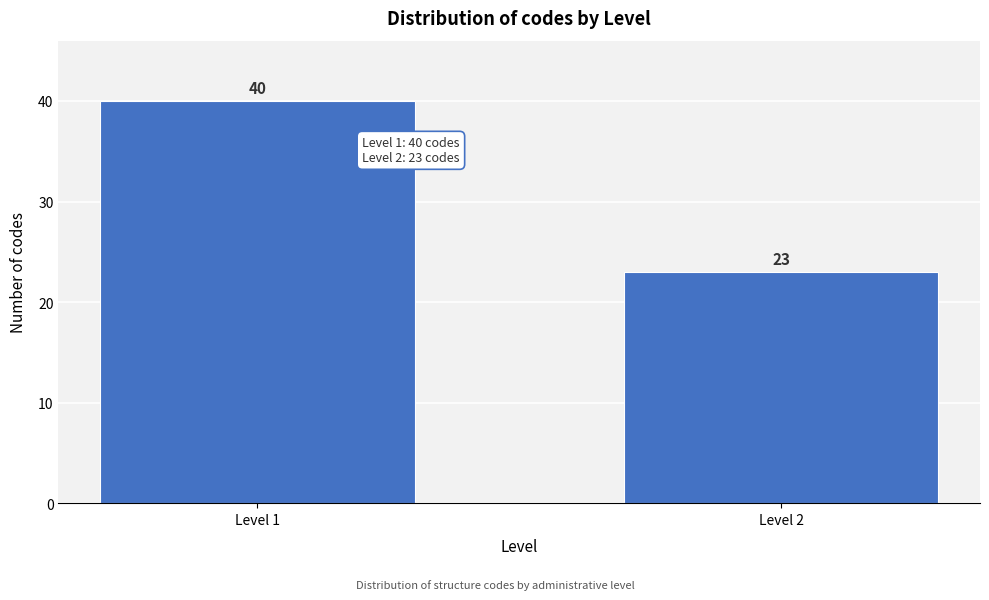

Reading right to left, what are all the values shown in this chart?

Level 2=23	Level 1=40